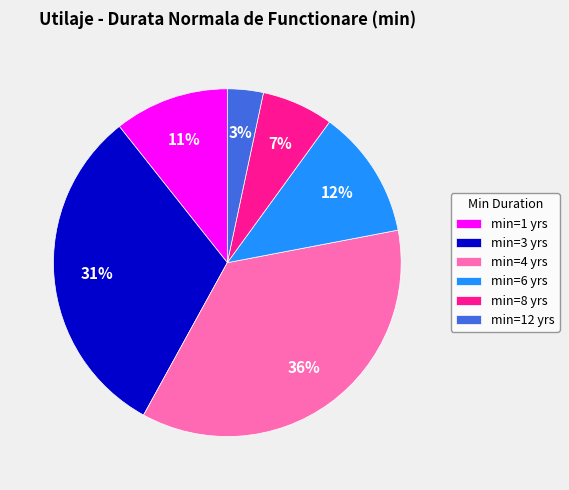

Is min=6 yrs the majority of the pie?

No